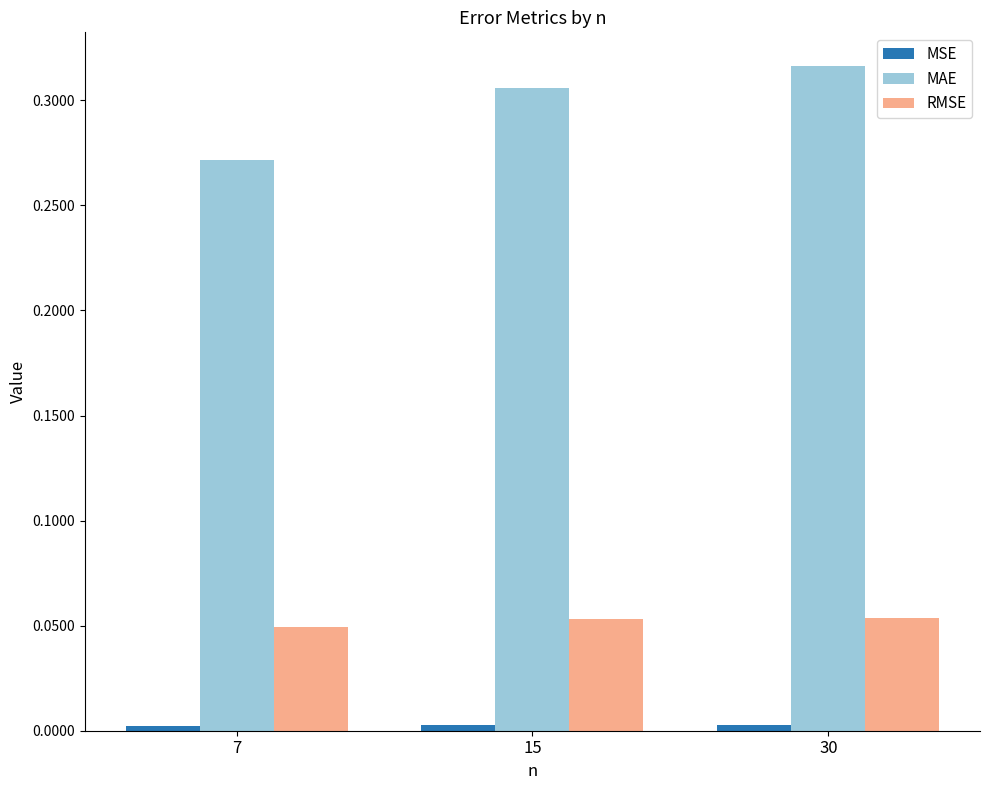

Does the chart contain stacked bars?

No